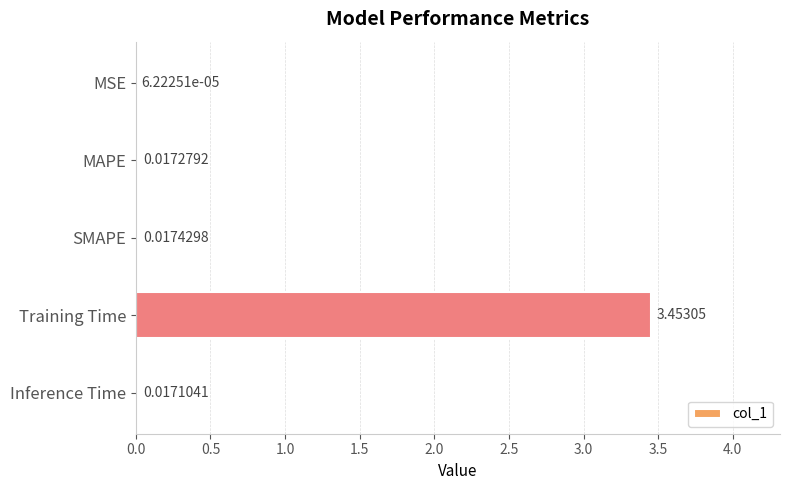

Which category has the highest value across all series?

Training Time